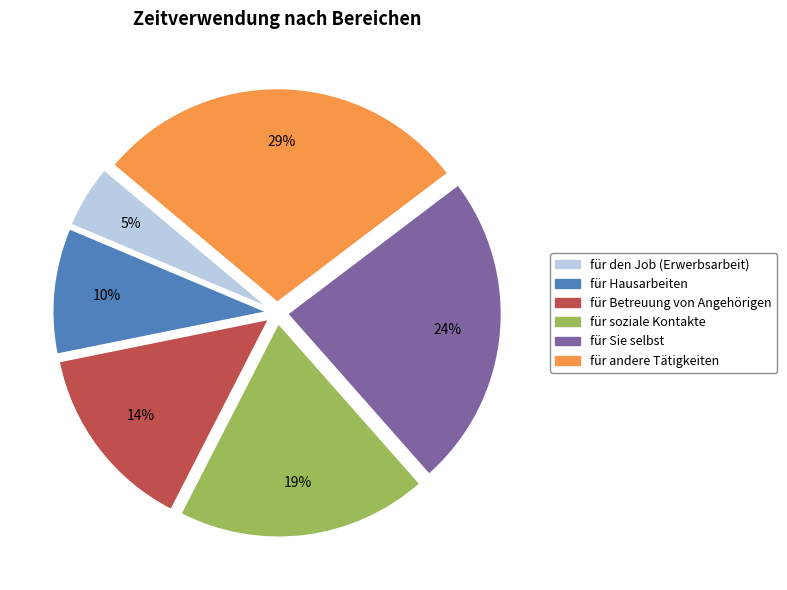

Is für Sie selbst the majority of the pie?

No